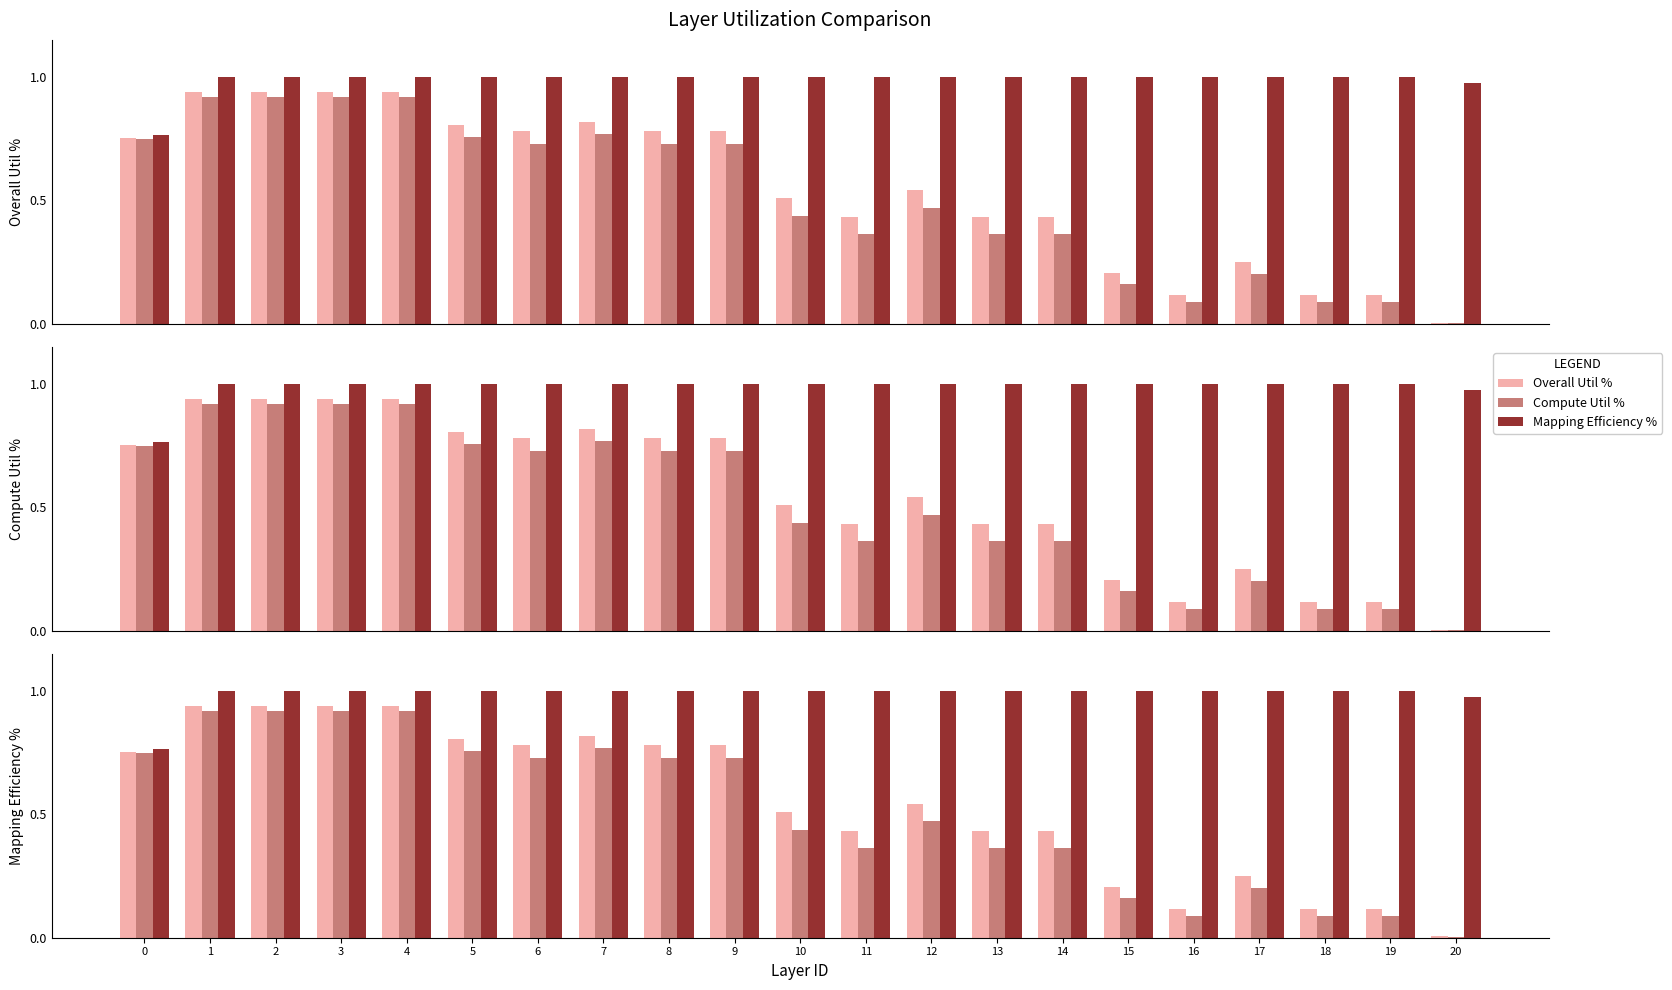

What is the value of the Overall Util % bar at the 16th from the left?

0.2